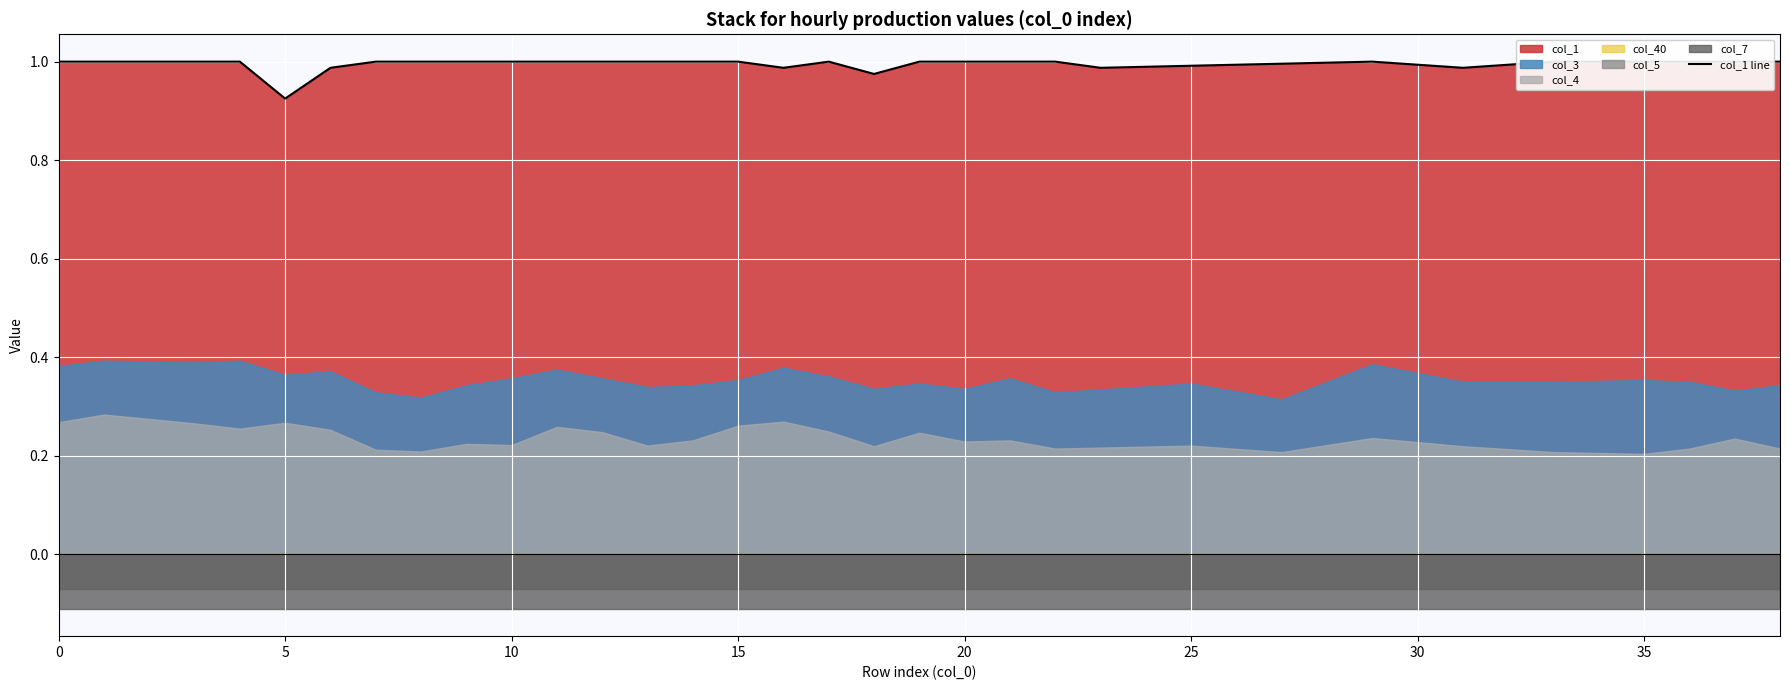

The value at 27 is 1.0. True or false?

True